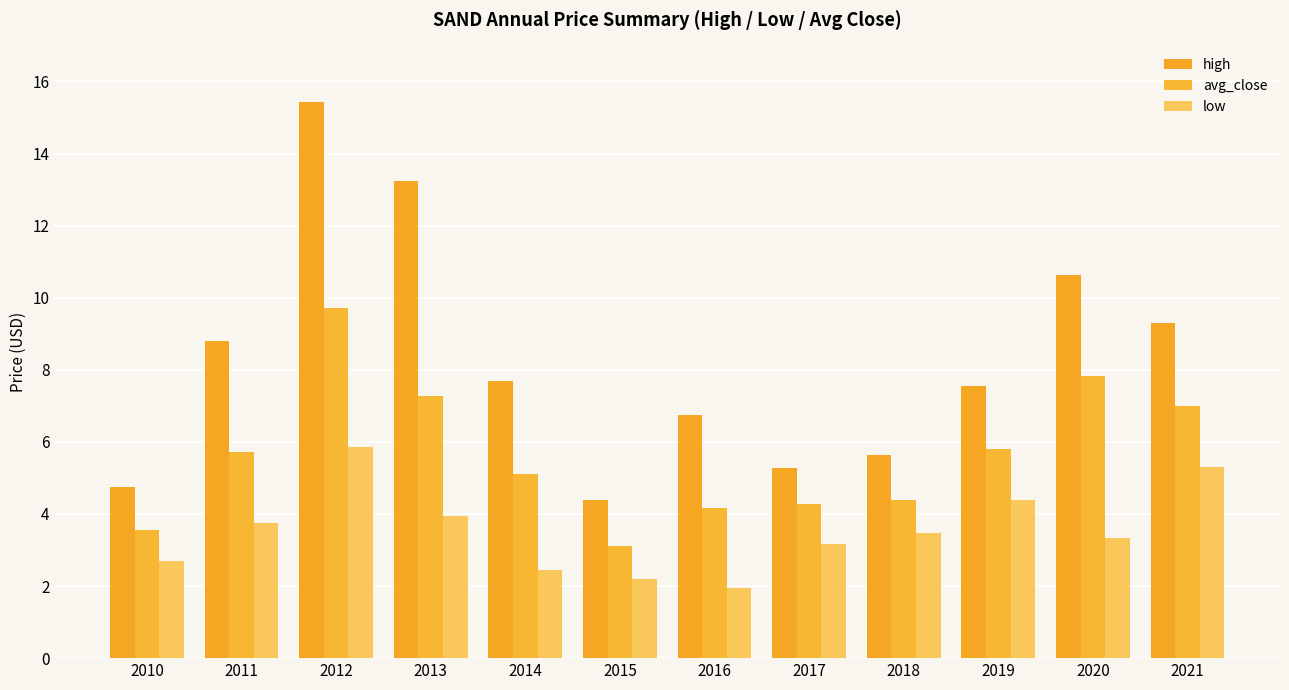

List the labels in order of low value, largest first.

2012, 2021, 2019, 2013, 2011, 2018, 2020, 2017, 2010, 2014, 2015, 2016